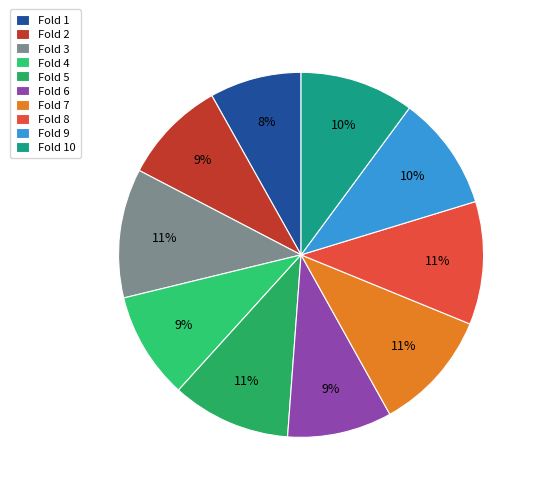

Combined, do Fold 3 and Fold 8 account for over 50%?

No